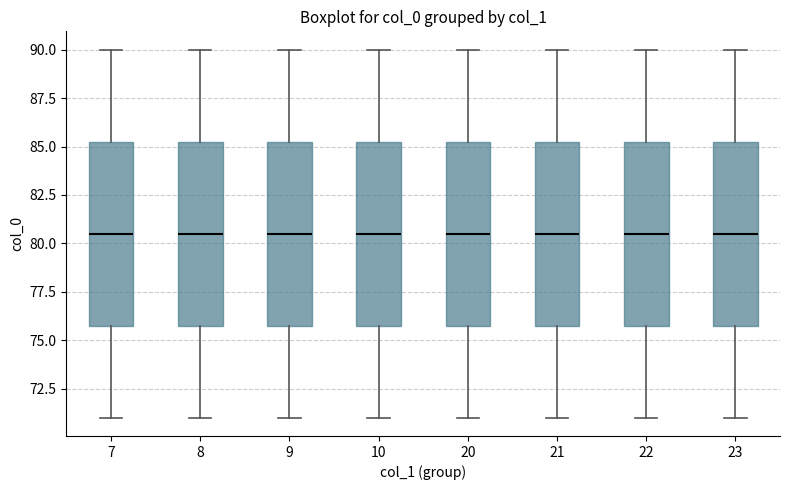

Reading left to right, transcribe this box plot: for each box, give where its median line is, the range the box spans, and where its two whiskers end, as read against the y-axis. The values are not printed on the chart, so give them approximately, as read against the axis.

7: median 80.5, box 76.0 to 85.5, whiskers 71.0 to 90.0
8: median 80.5, box 76.0 to 85.5, whiskers 71.0 to 90.0
9: median 80.5, box 76.0 to 85.5, whiskers 71.0 to 90.0
10: median 80.5, box 76.0 to 85.5, whiskers 71.0 to 90.0
20: median 80.5, box 76.0 to 85.5, whiskers 71.0 to 90.0
21: median 80.5, box 76.0 to 85.5, whiskers 71.0 to 90.0
22: median 80.5, box 76.0 to 85.5, whiskers 71.0 to 90.0
23: median 80.5, box 76.0 to 85.5, whiskers 71.0 to 90.0